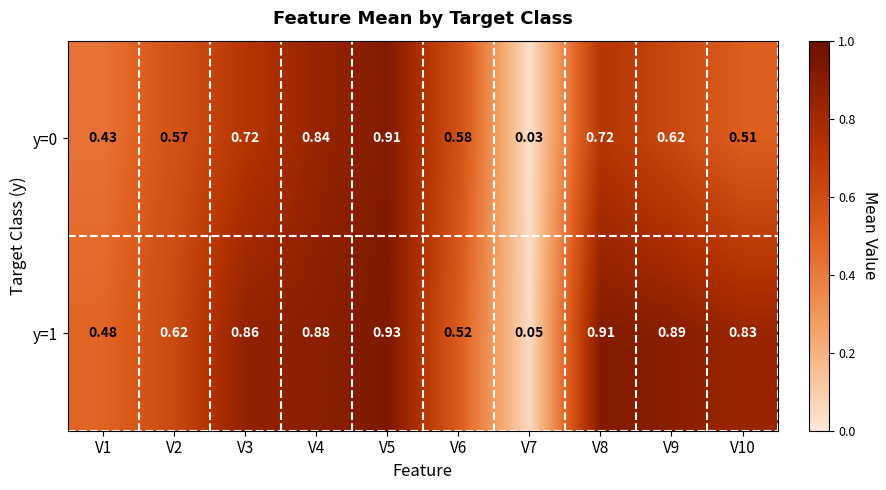

At which category is the sum across all series the highest?

V5